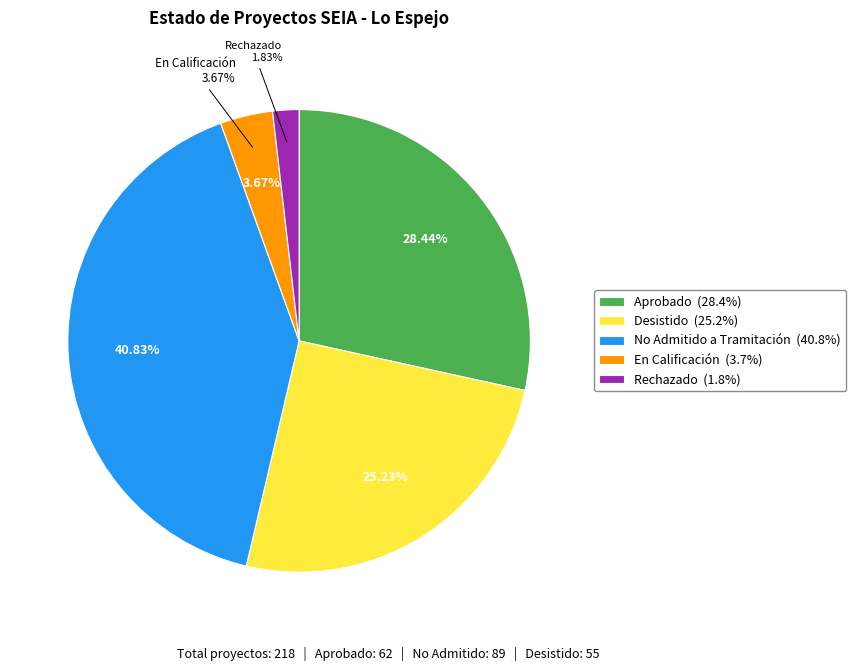

To the nearest percent, what portion does No Admitido a Tramitación represent?

41%